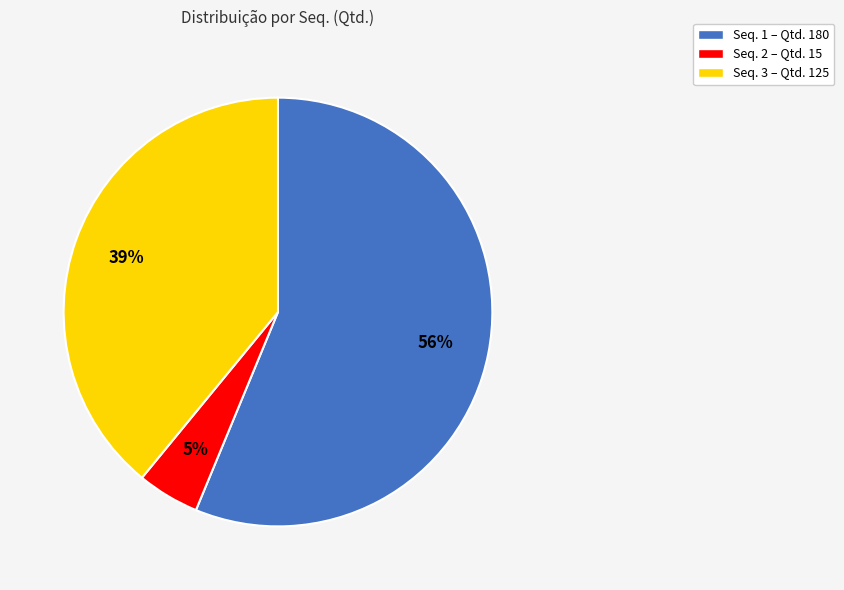

To the nearest percent, what is the average slice percentage?

33%